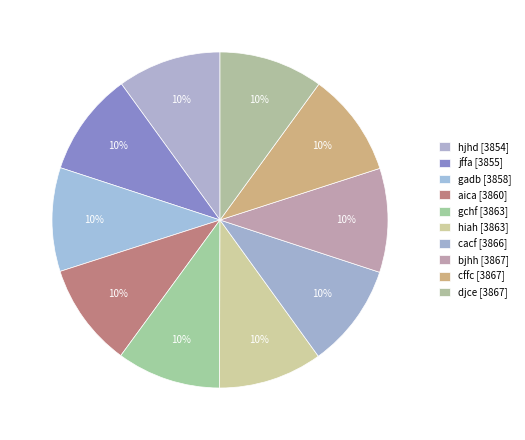

Is there any slice that represents more than half of the pie?

No